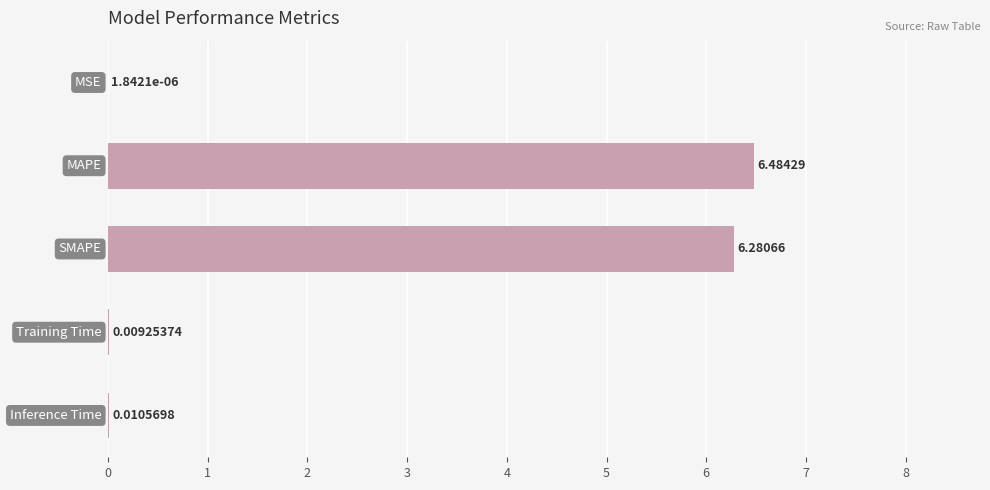

What is the sum of all values?

12.8